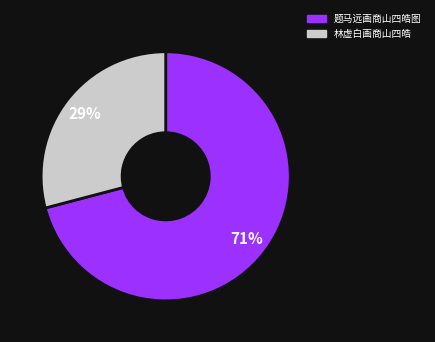

Which has a higher value, 林虚白画商山四皓 or 题马远画商山四皓图?

题马远画商山四皓图